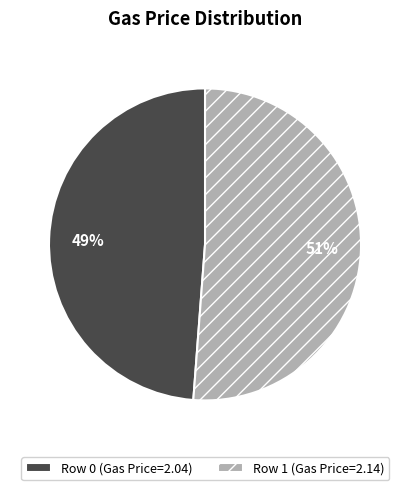

Do Row 0 (Gas Price=2.04) and Row 1 (Gas Price=2.14) together represent more than half of the pie?

Yes